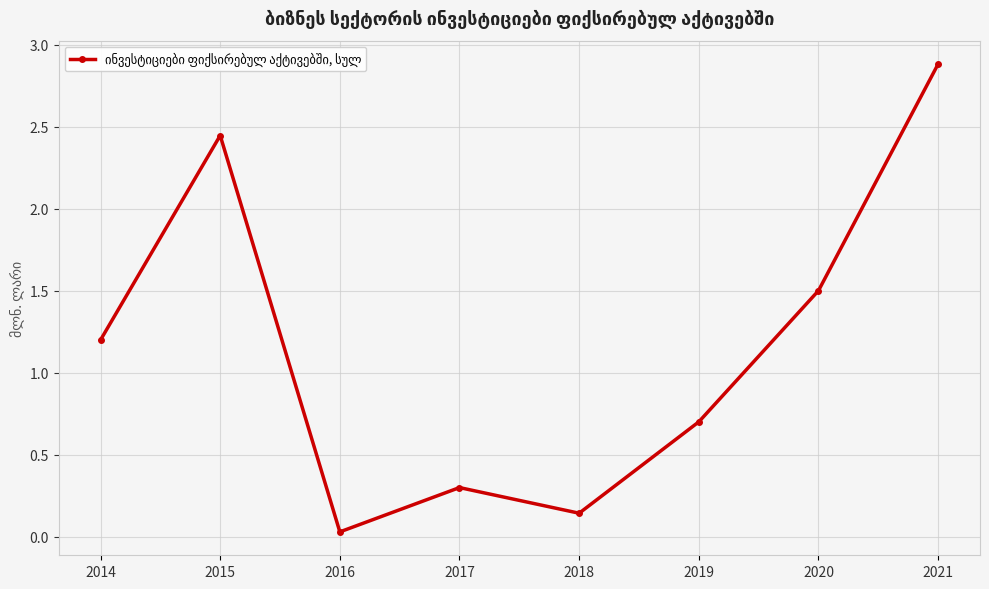

What is the average value?

1.2